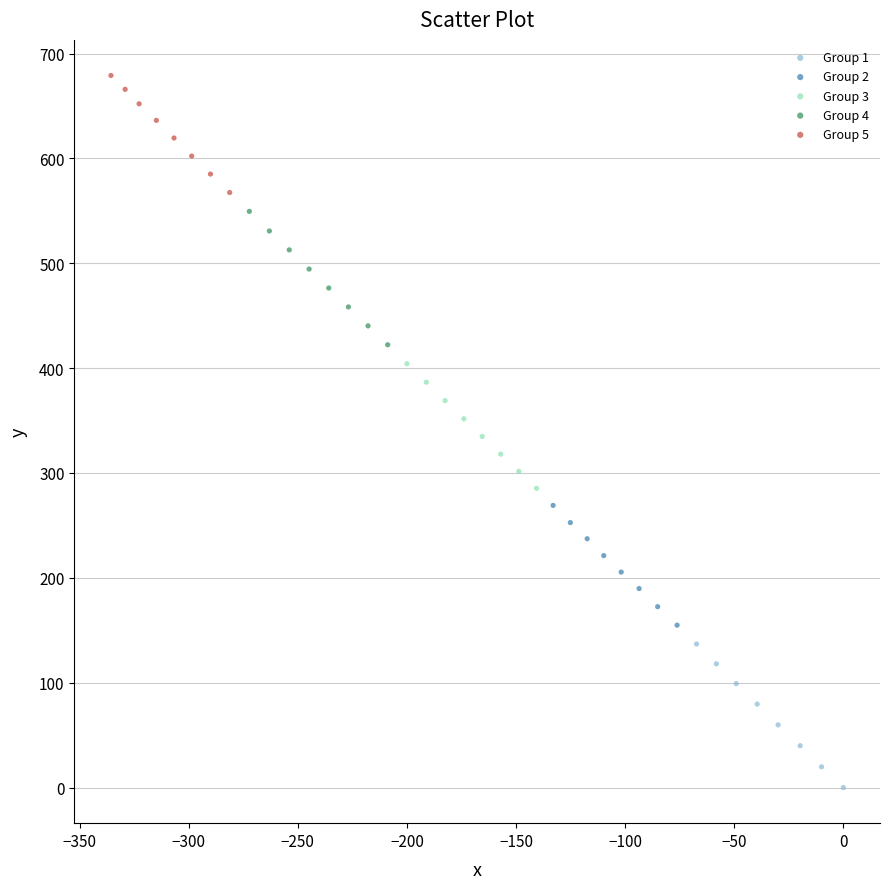

What are all the series names shown in the legend?

Group 1, Group 2, Group 3, Group 4, Group 5